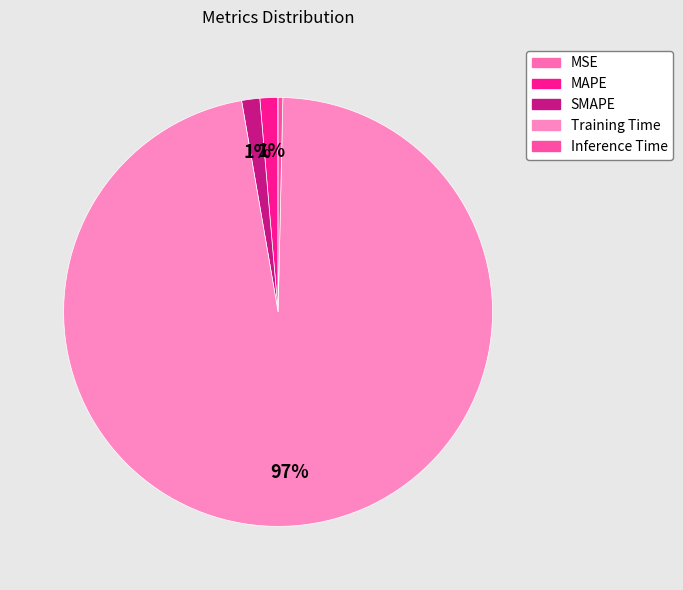

Rank the categories by value from highest to lowest.

Training Time, SMAPE, MAPE, Inference Time, MSE